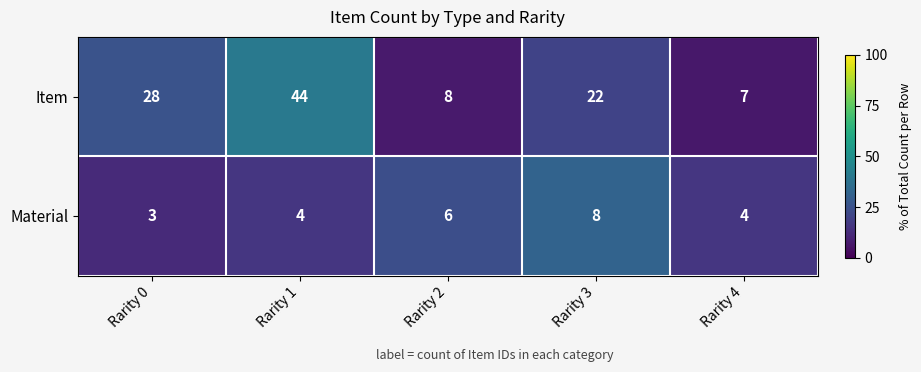

Count the number of categories in the chart.

5